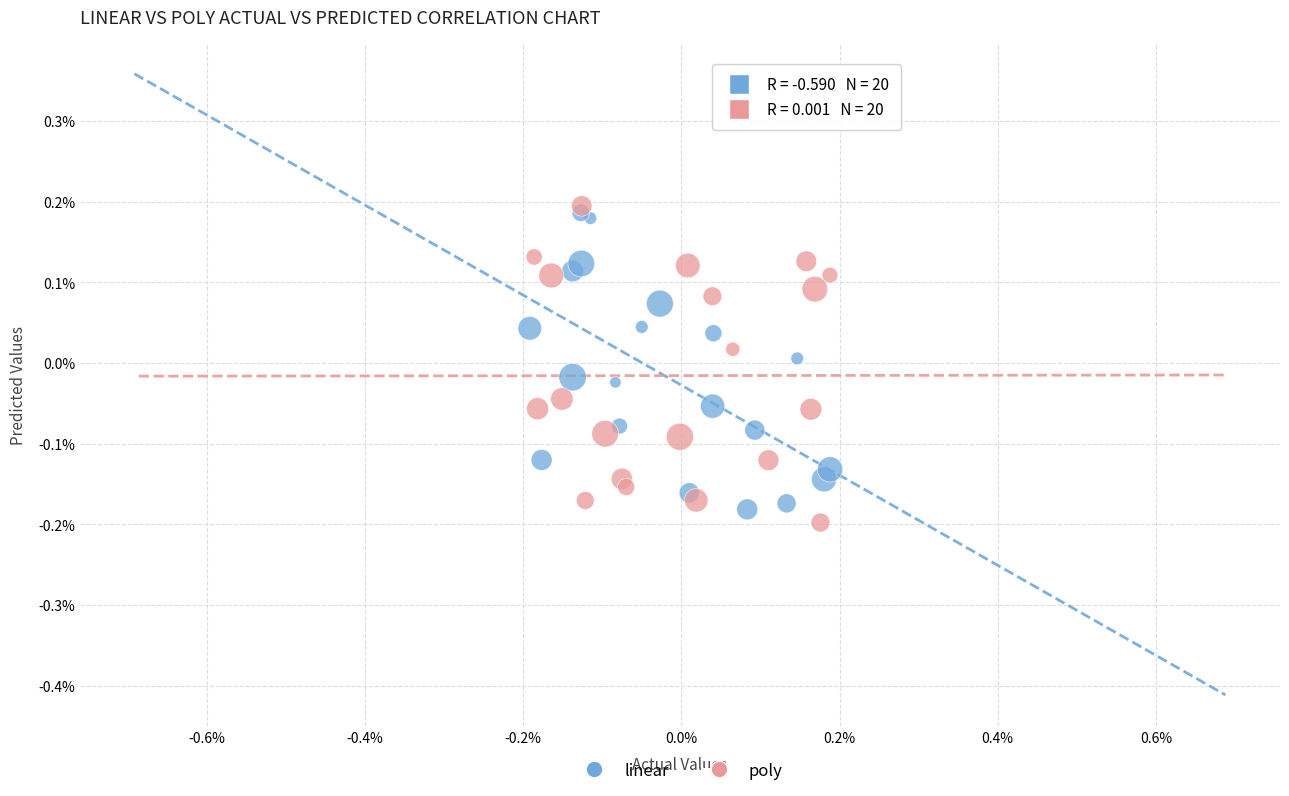

Which series has the largest Y range (max minus min)?

poly